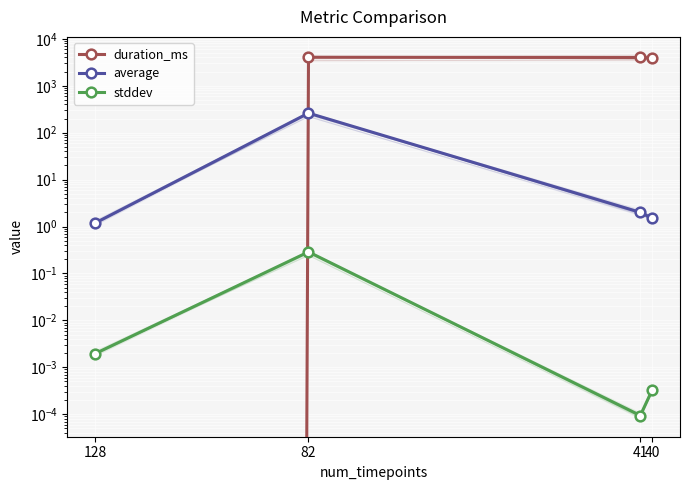

What is the sum of all duration_ms values?

11955.0